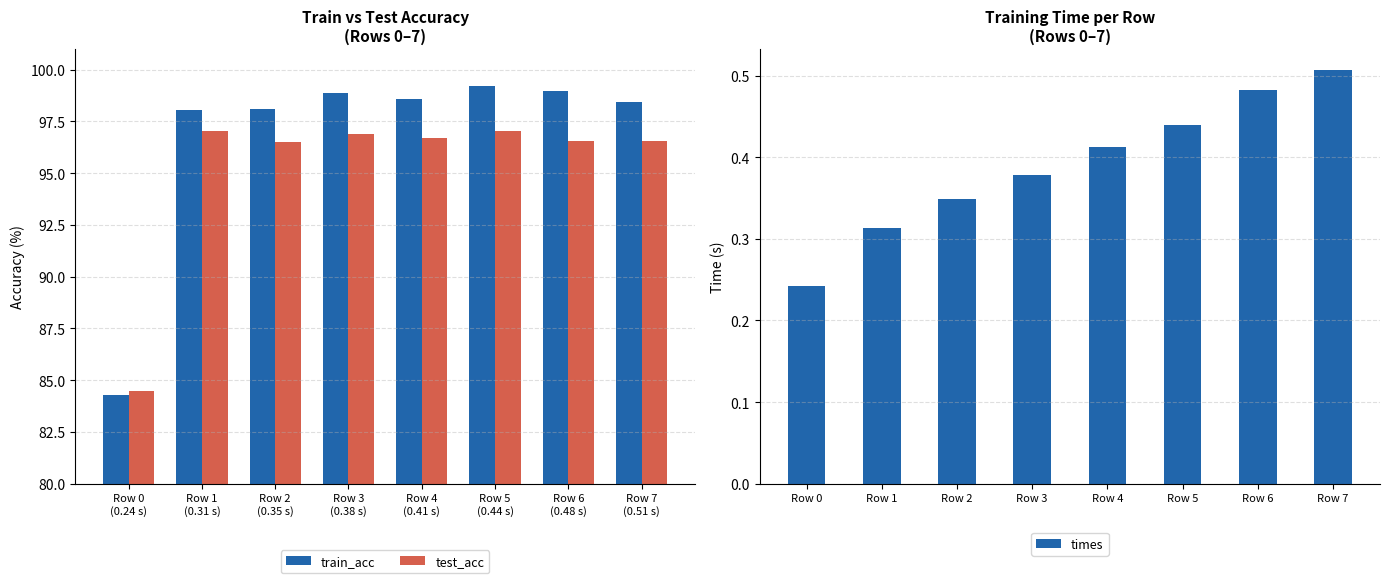

What is the difference between the maximum and minimum values in the train_acc series?

14.9